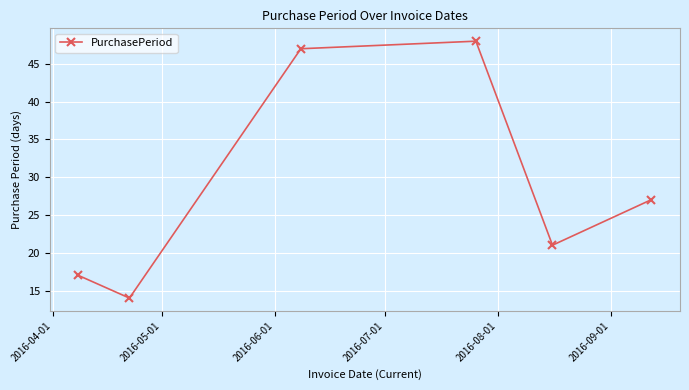

What is the maximum value shown in the chart?

48